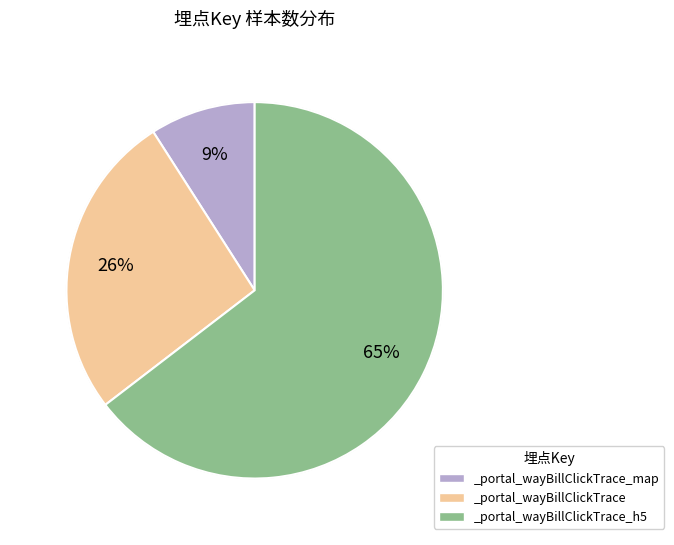

How many segments does this pie chart have?

3